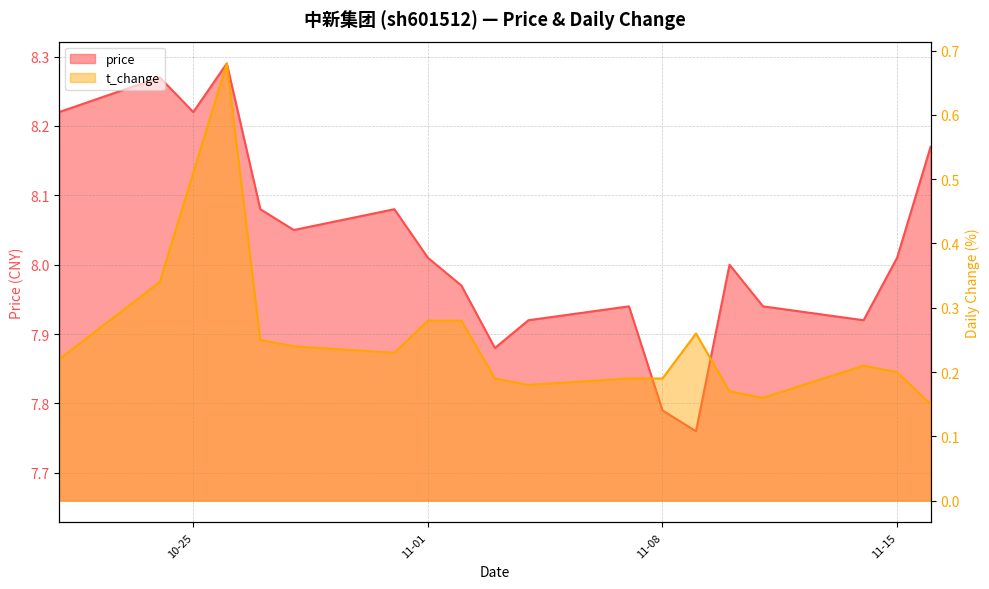

What is the difference between the maximum and second lowest values in the price series?

0.5